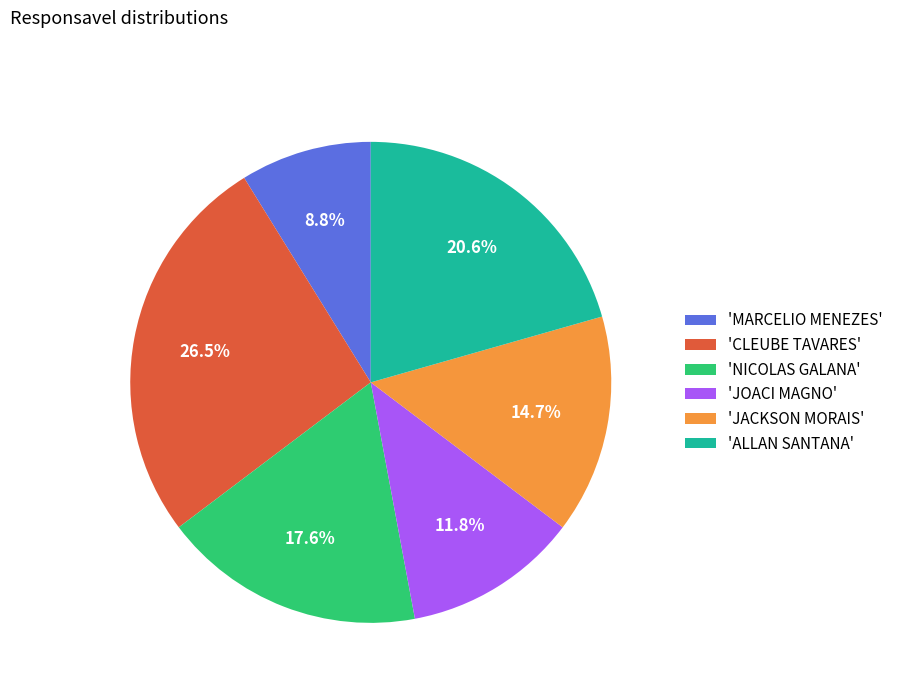

What is the smallest slice in the pie chart?

'MARCELIO MENEZES'